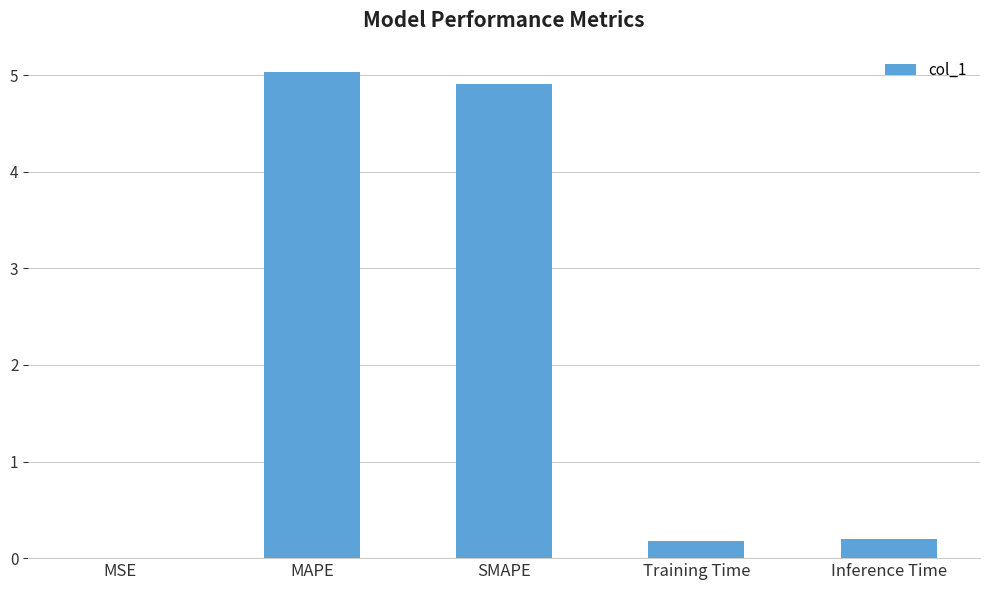

What is the change in value from MAPE to Training Time?

-4.9